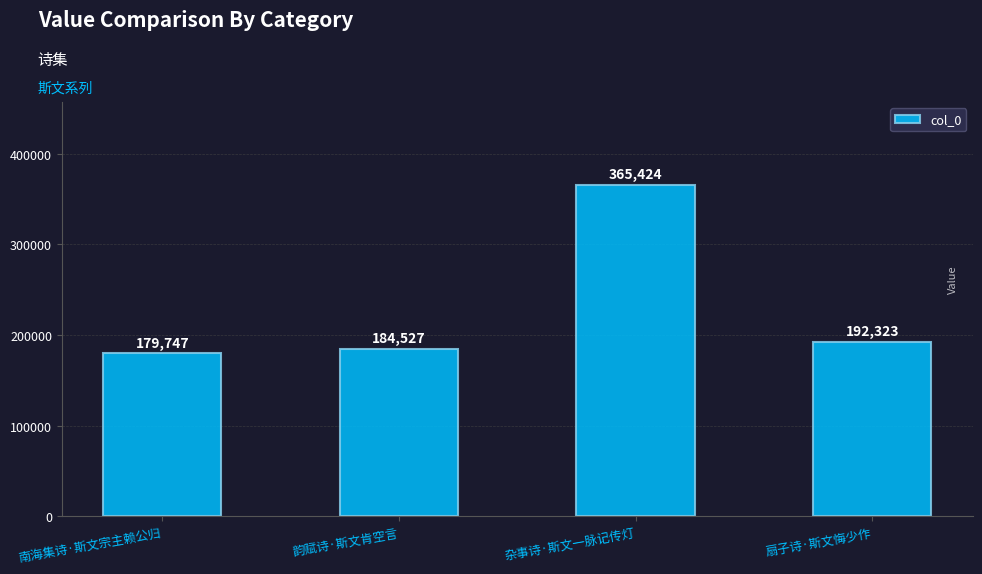

What position from the left is 南海集诗·斯文宗主赖公归?

1